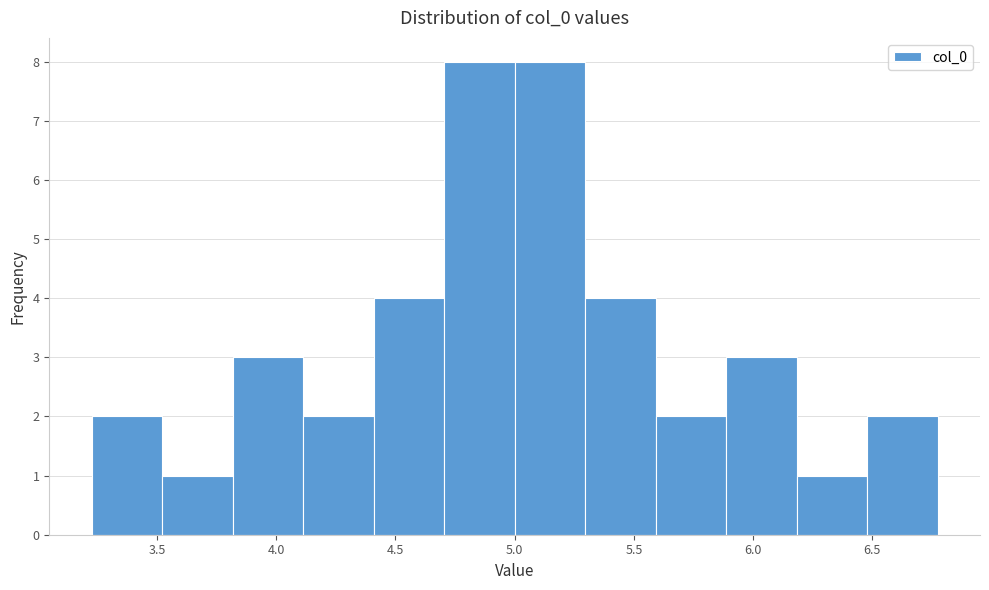

What is the height of the bar covering 3.25 to 3.50 on the x-axis? Neither the bar edges nor the heights are printed on the chart, so give them approximately, as read against the axes.

2